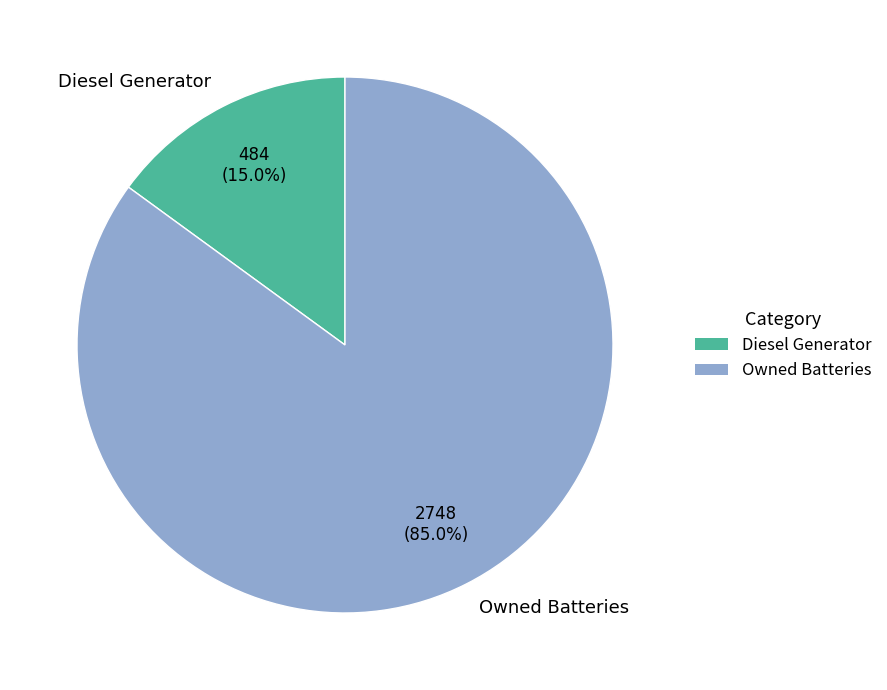

Rank the categories by value from highest to lowest.

Owned Batteries, Diesel Generator